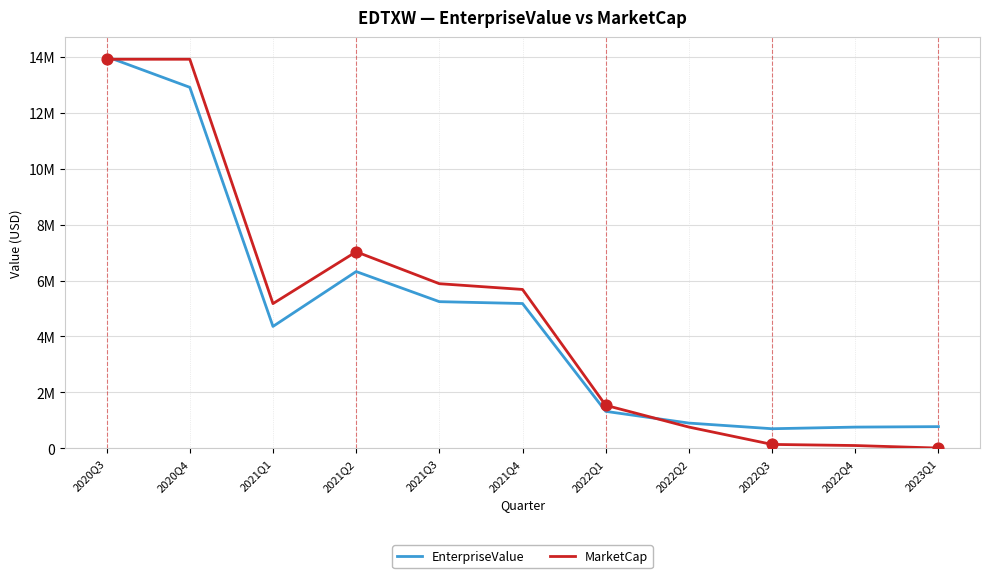

What are all the series names shown in the legend?

EnterpriseValue, MarketCap